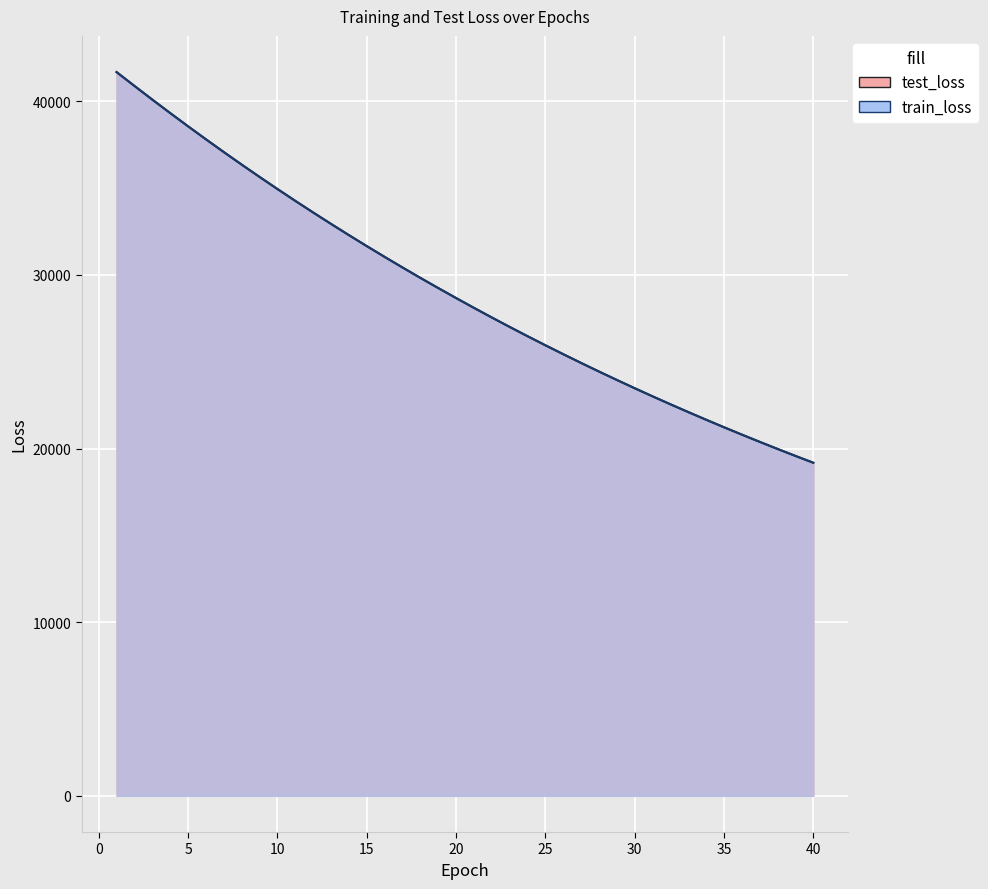

At how many categories does at least one series exceed 28287?

20